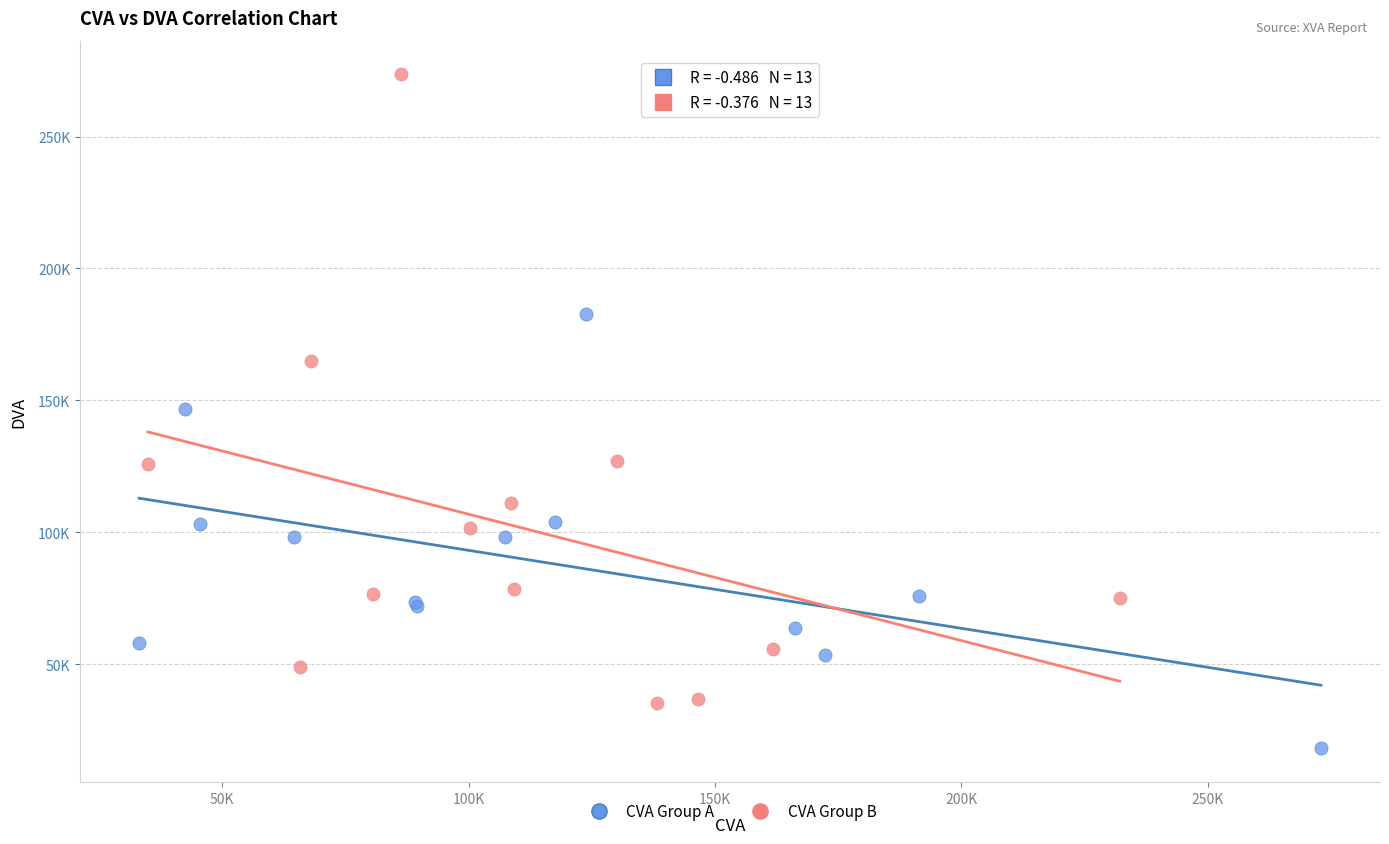

Which series contains the lowest Y value?

CVA Group A